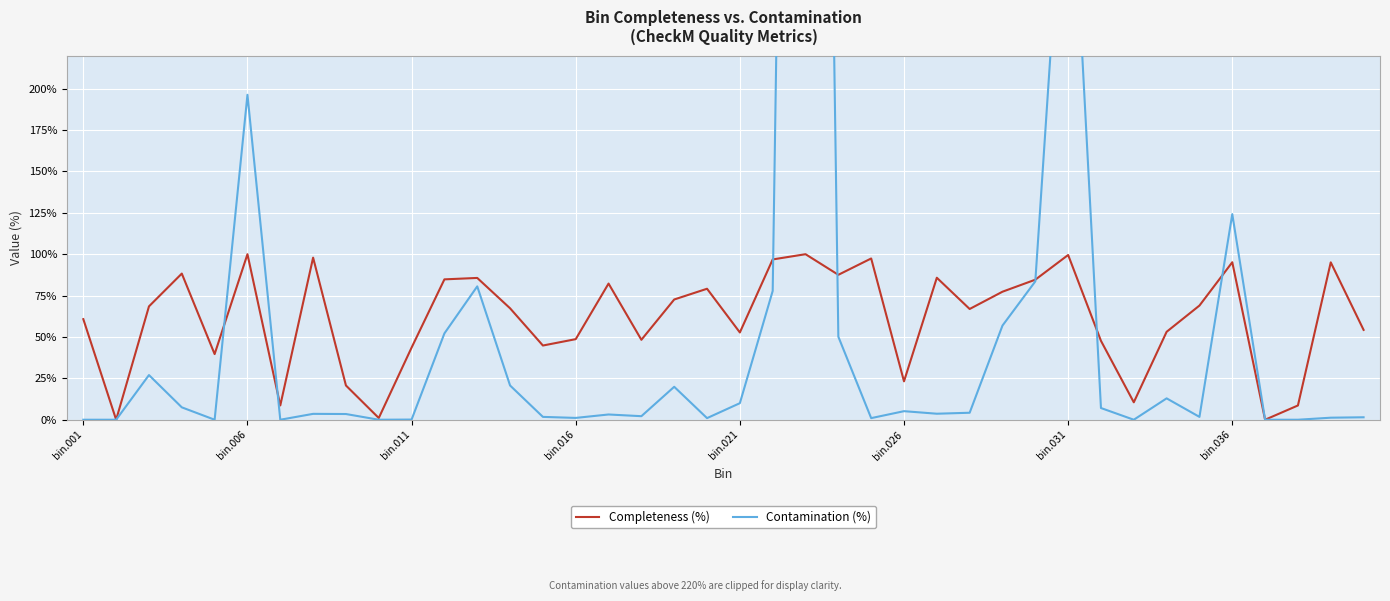

Which series changed the most between 12 and 13?

Contamination (%)